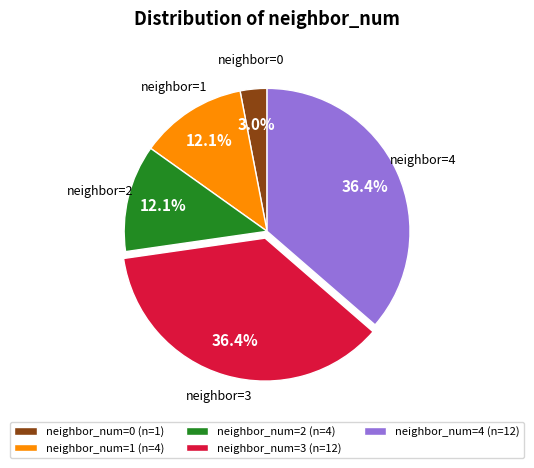

What percentage is NOT represented by neighbor_num=3 (n=12)?

63.6%